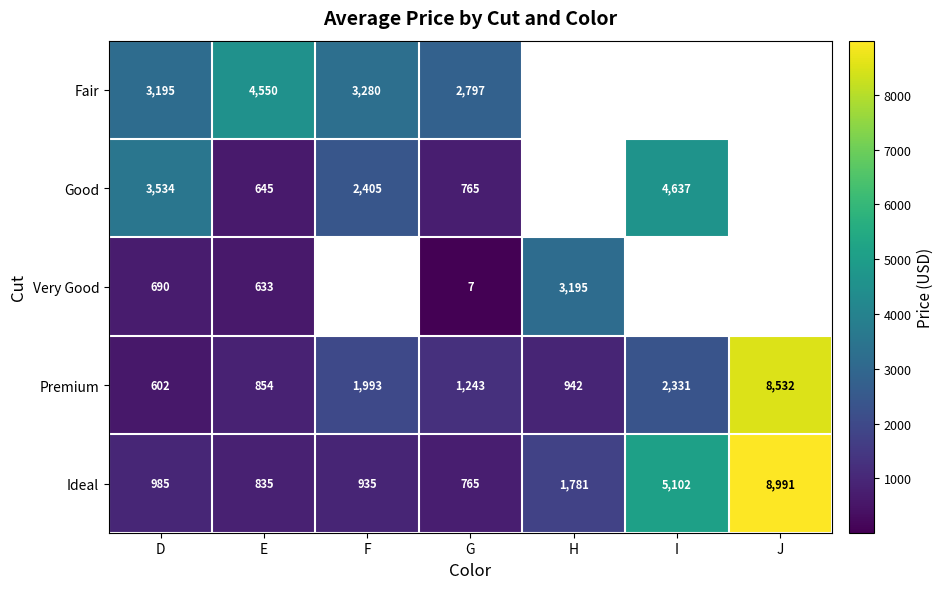

What is the spread (max minus min) of values at D?

2932